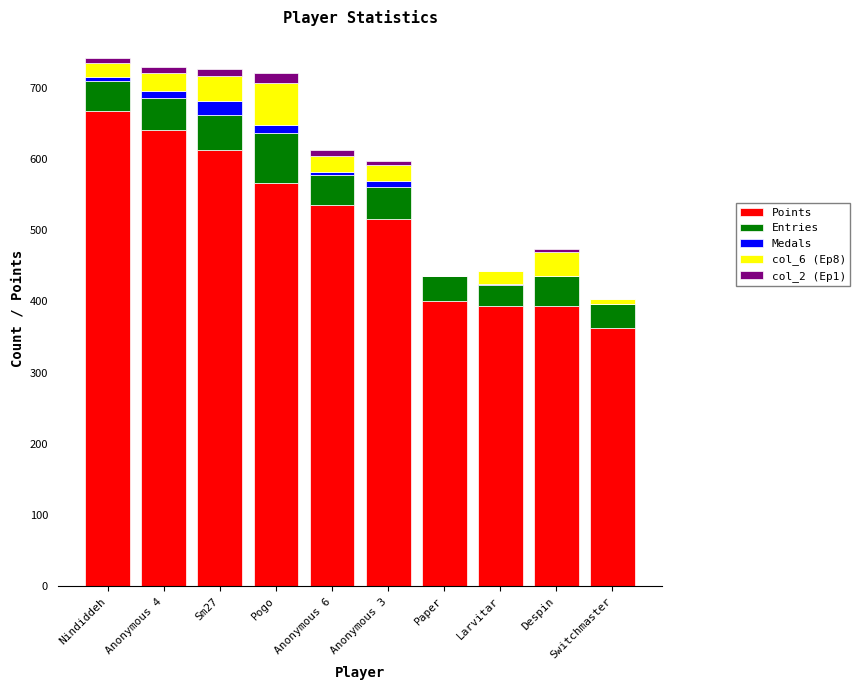

The Points series shows 394 at Larvitar. True or false?

True